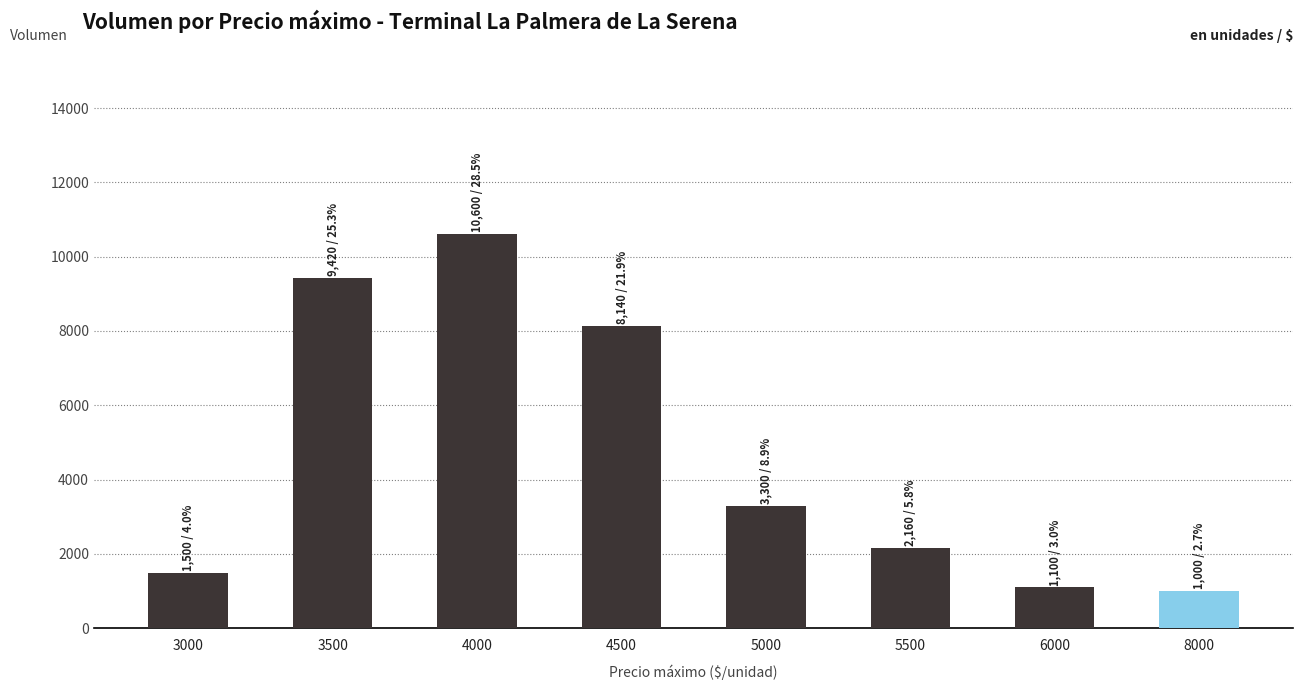

What is the maximum value shown in the chart?

10600